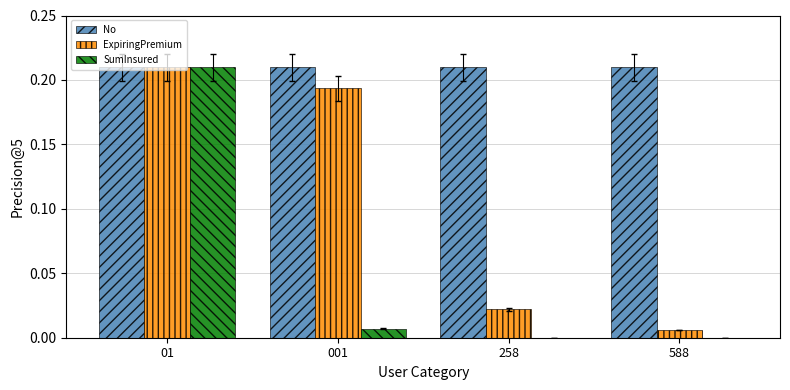

Which series has the largest total across all categories?

No